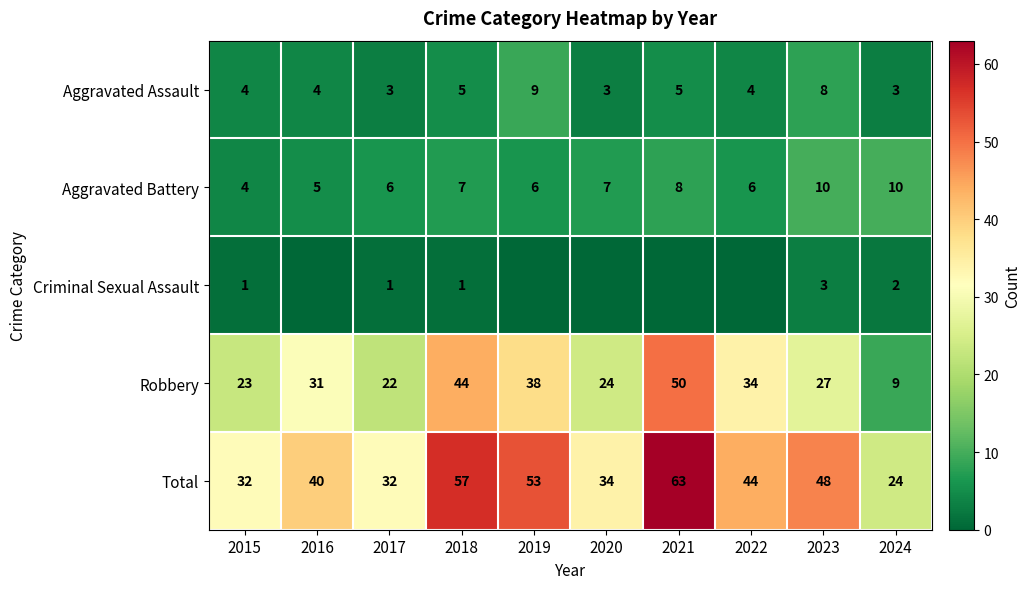

Is the value of Aggravated Assault at 2020 greater than the value of Total at 2015?

No